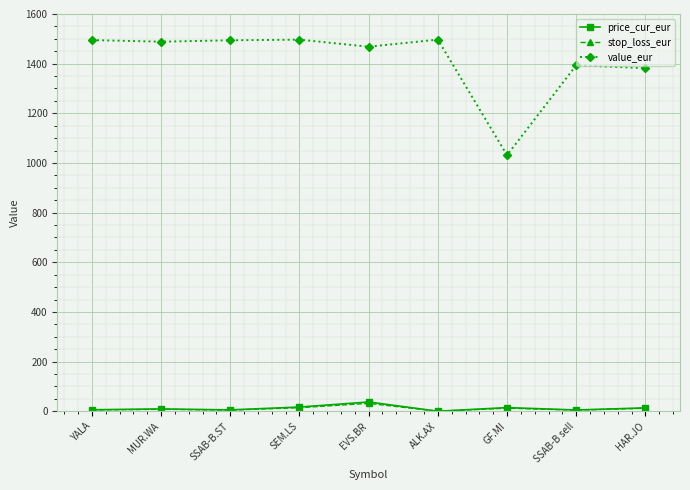

Is it true that value_eur equals 2090.4 at HAR.JO?

False